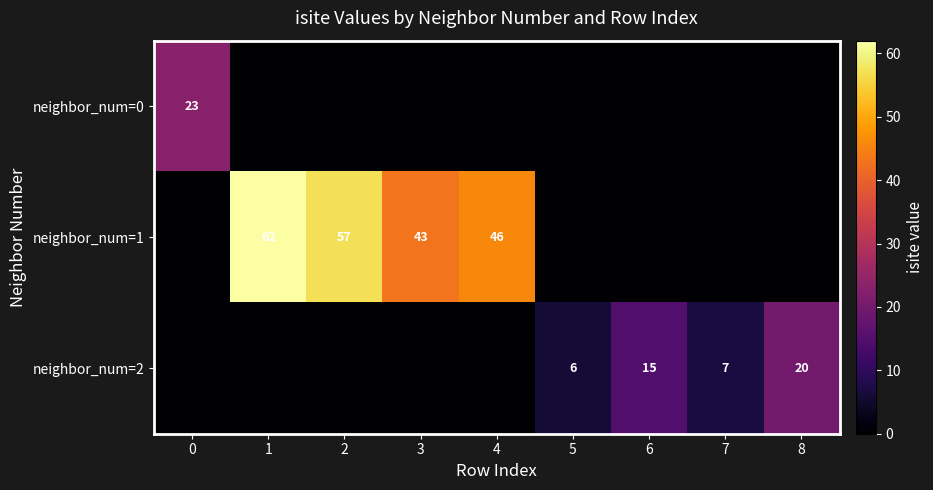

What is the sum of the neighbor_num=1 values at 2 and 4?

103